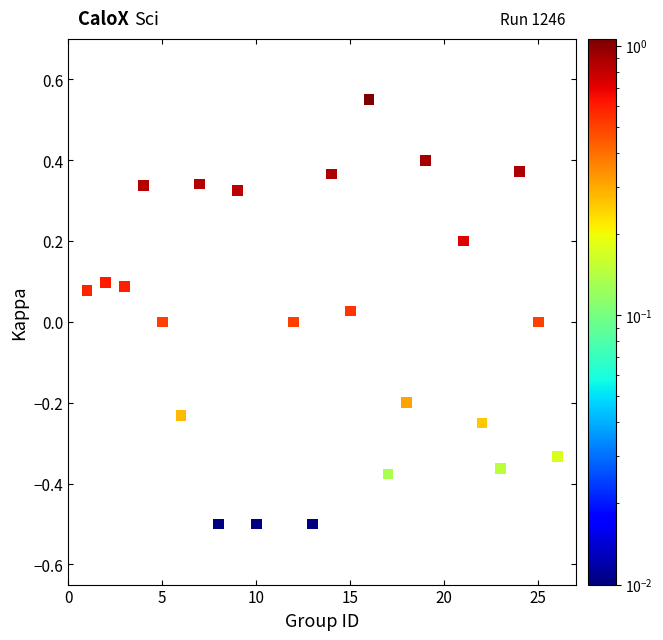

What is the range of X values (max minus min)?

25.0